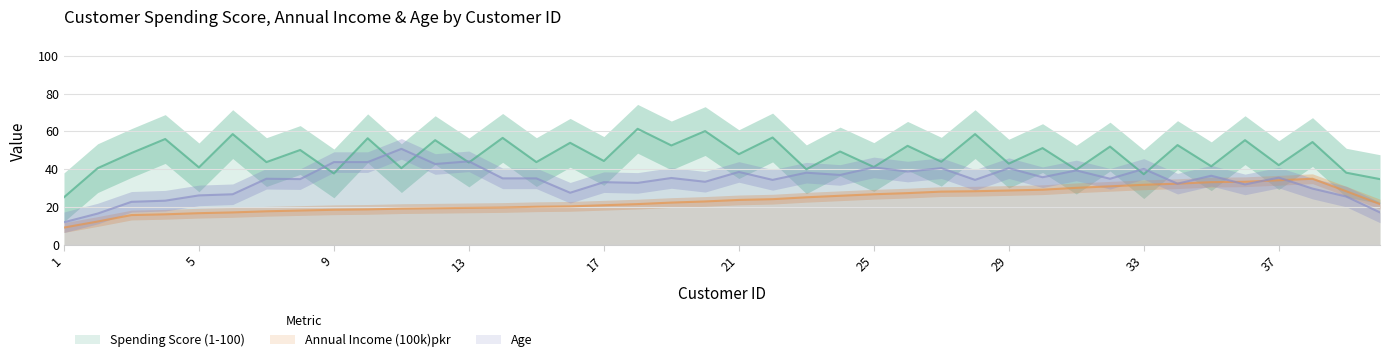

What is the difference between the maximum and second lowest values in the Spending Score (1-100) series?

26.6